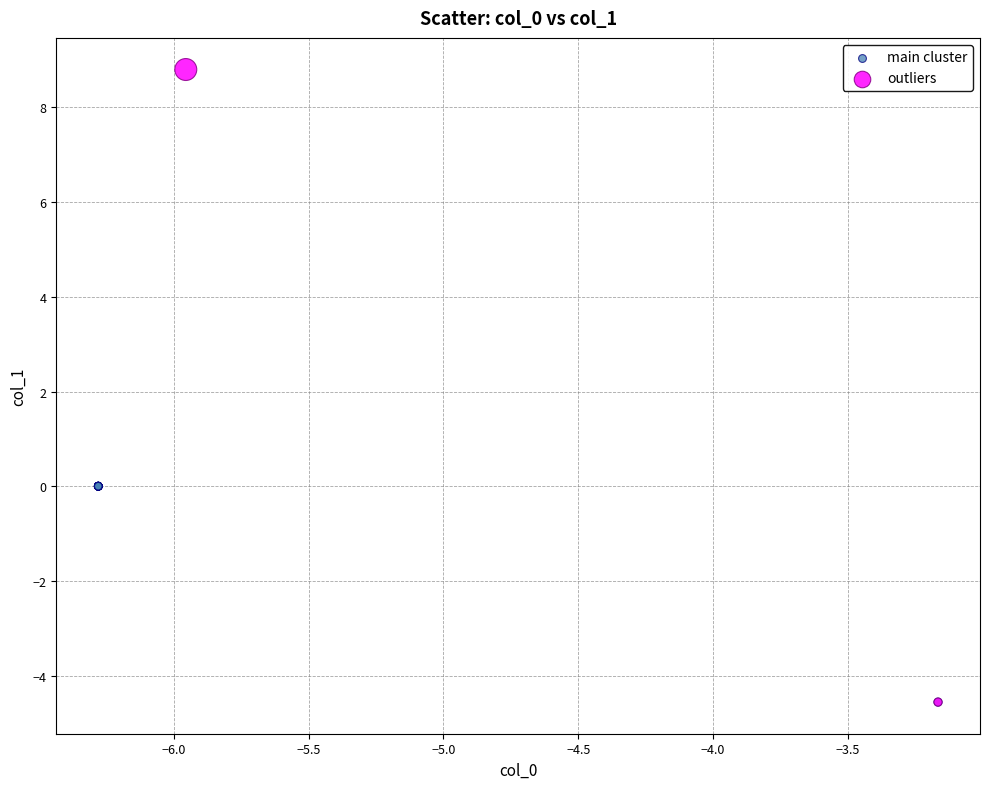

What are all the series names shown in the legend?

main cluster, outliers